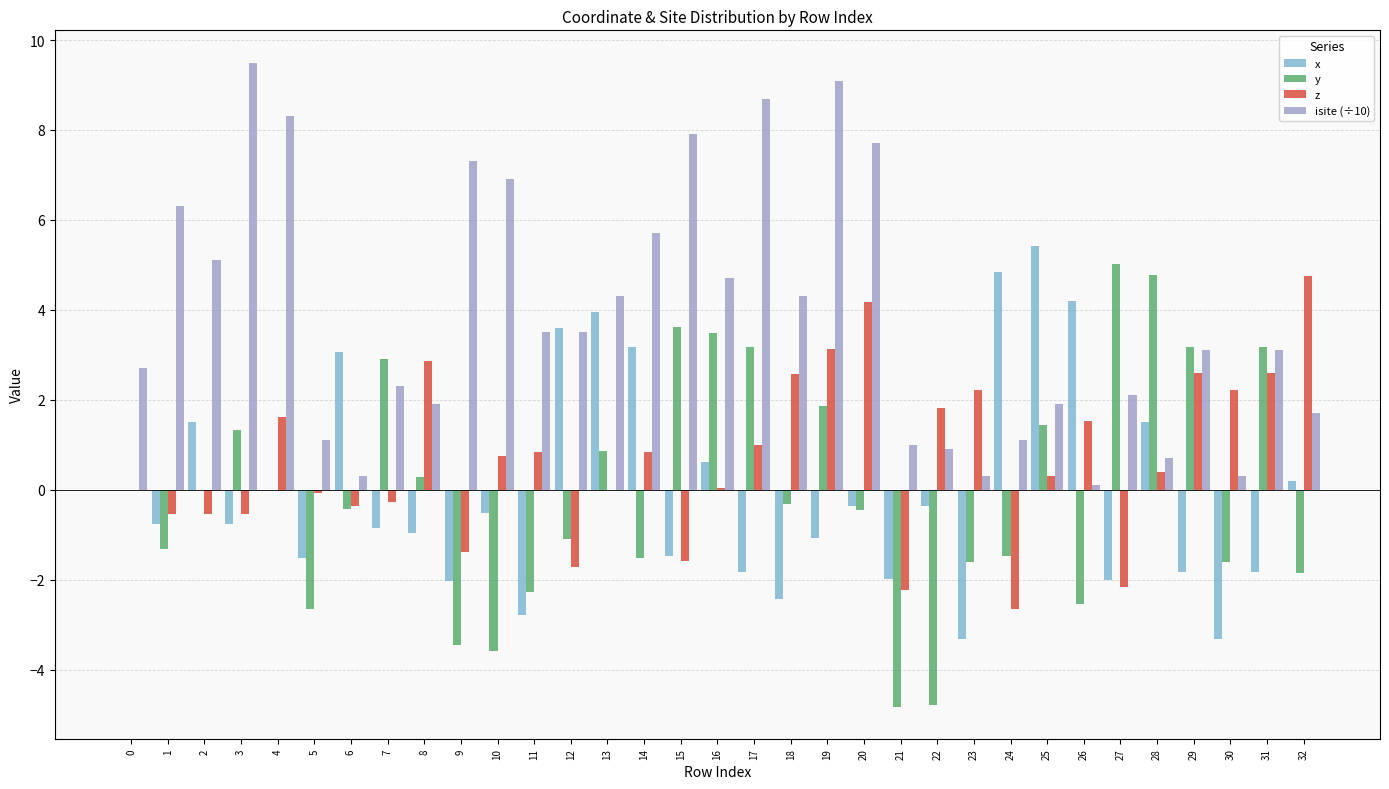

What is the spread (max minus min) of values at 2?

5.6